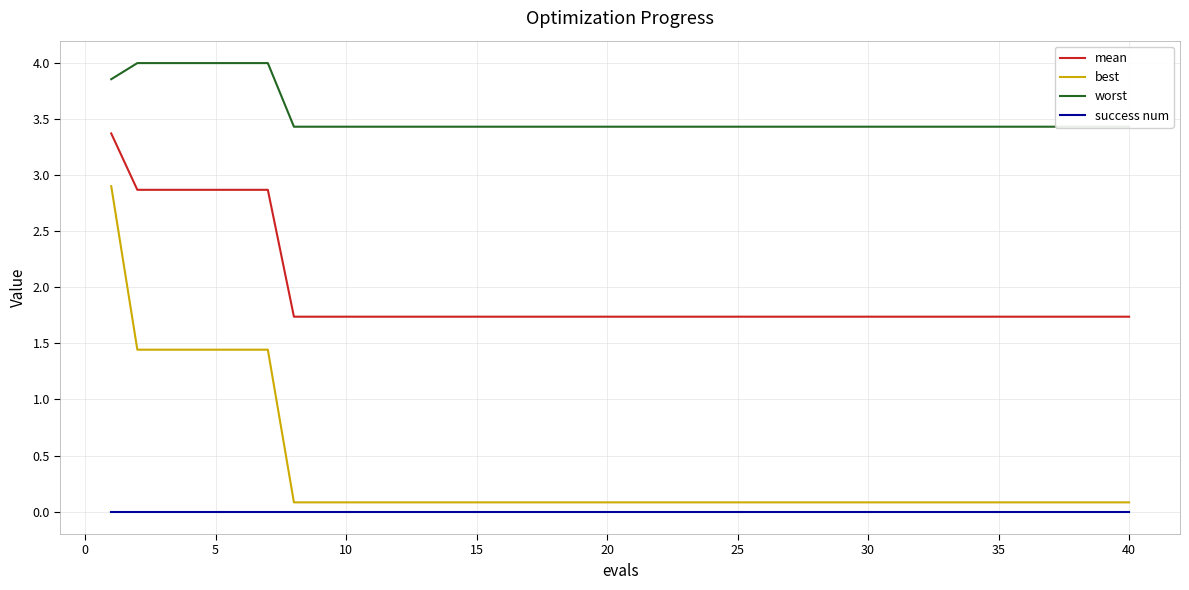

What value does the best series have at 35?

0.1